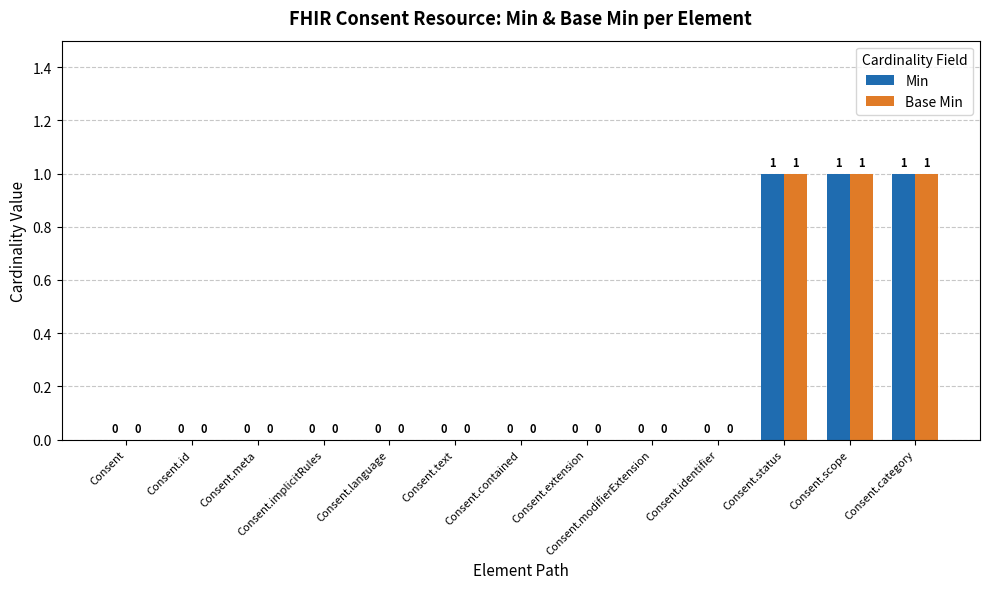

Is it true that Base Min equals 1 at Consent.text?

False